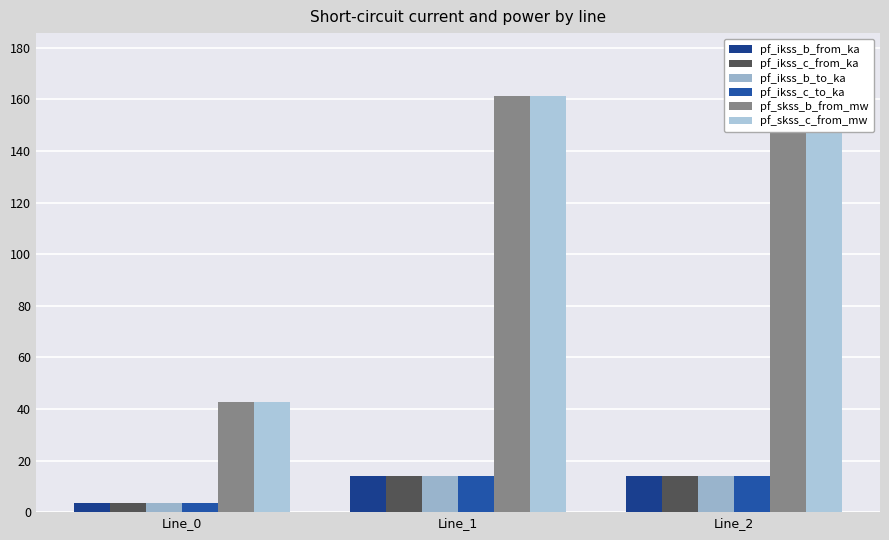

Rank the categories by pf_ikss_b_to_ka value from lowest to highest.

Line_0, Line_1, Line_2